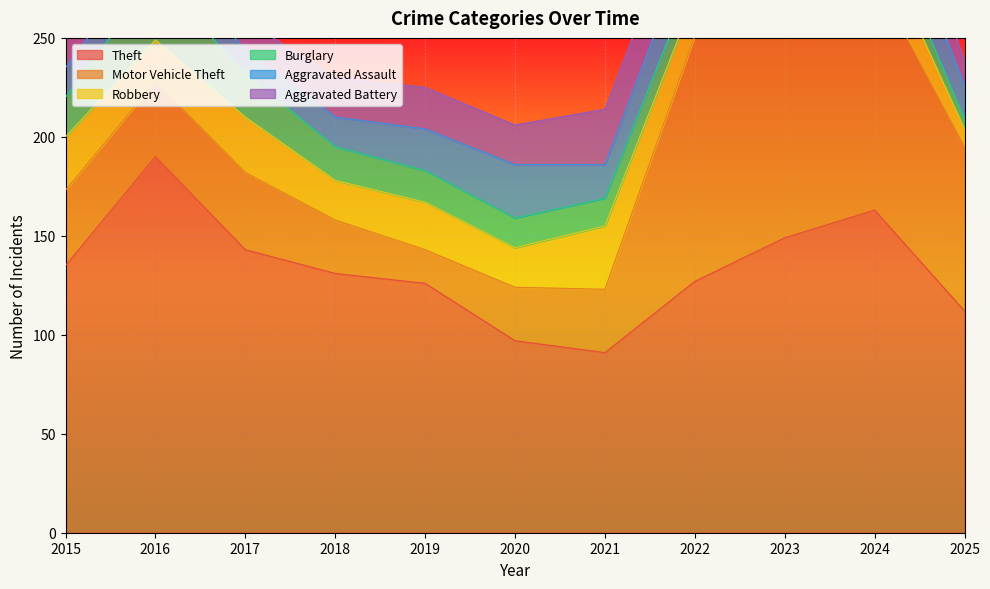

Which series has the largest total across all categories?

Theft